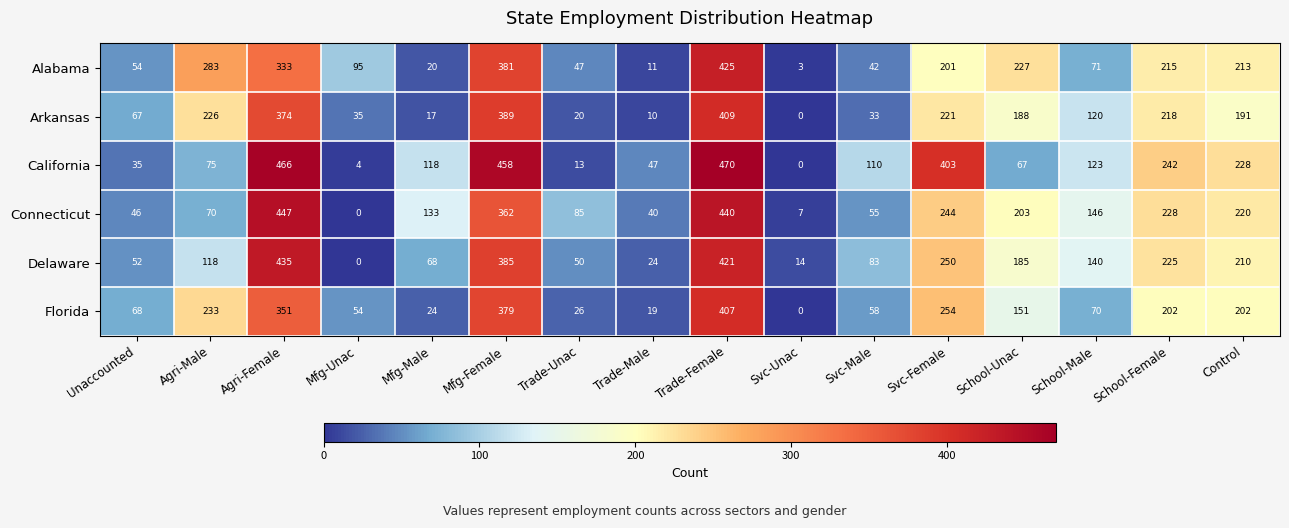

Which series has the widest spread of values?

California